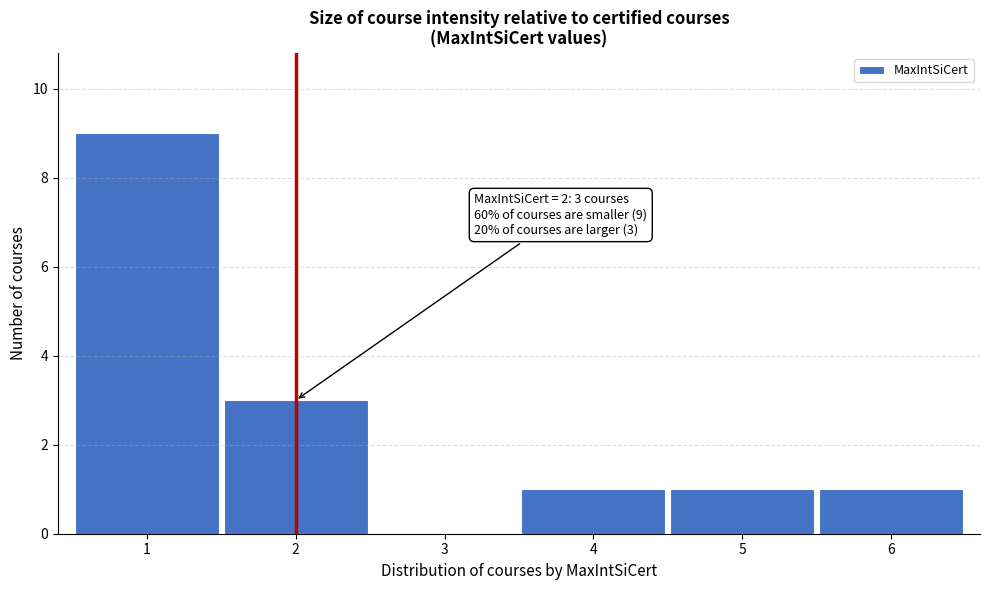

Reading right to left, what are all the values shown in this chart?

6=1	5=1	4=1	3=0	2=3	1=9